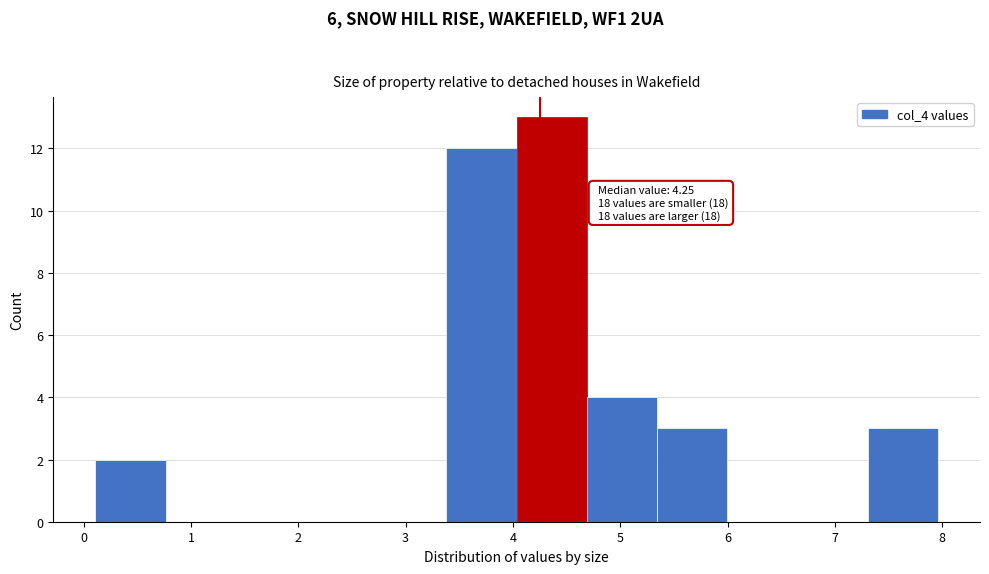

Which range on the x-axis has the tallest bar?

4.0 to 4.7